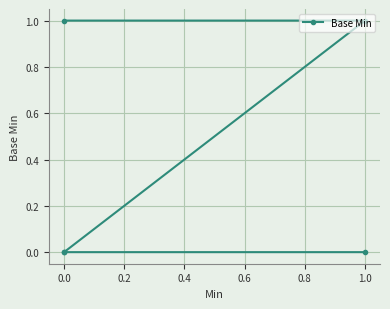

The value at 1.0 is 1. True or false?

False